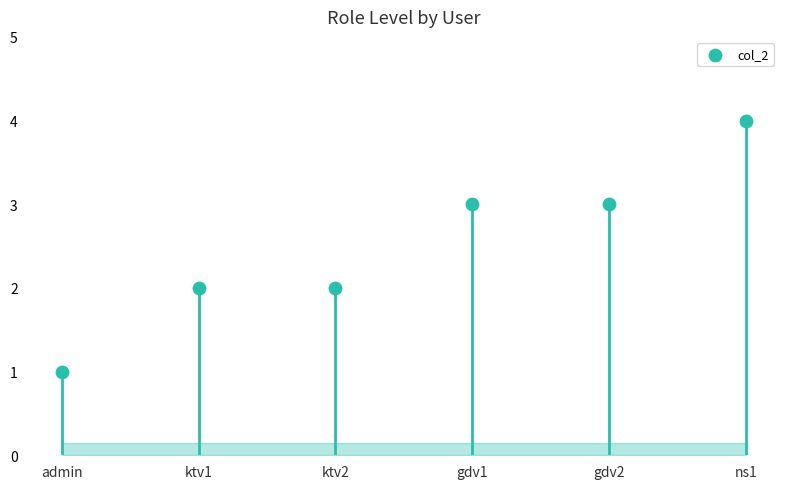

What is the range of Y values (max minus min)?

3